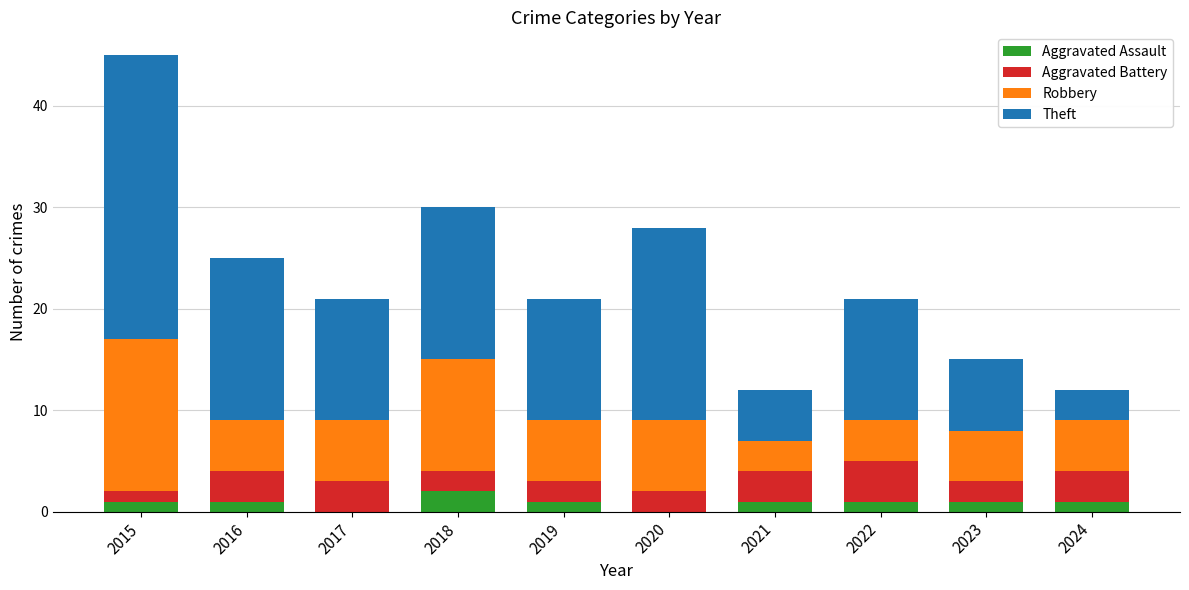

Are the bars horizontal?

No